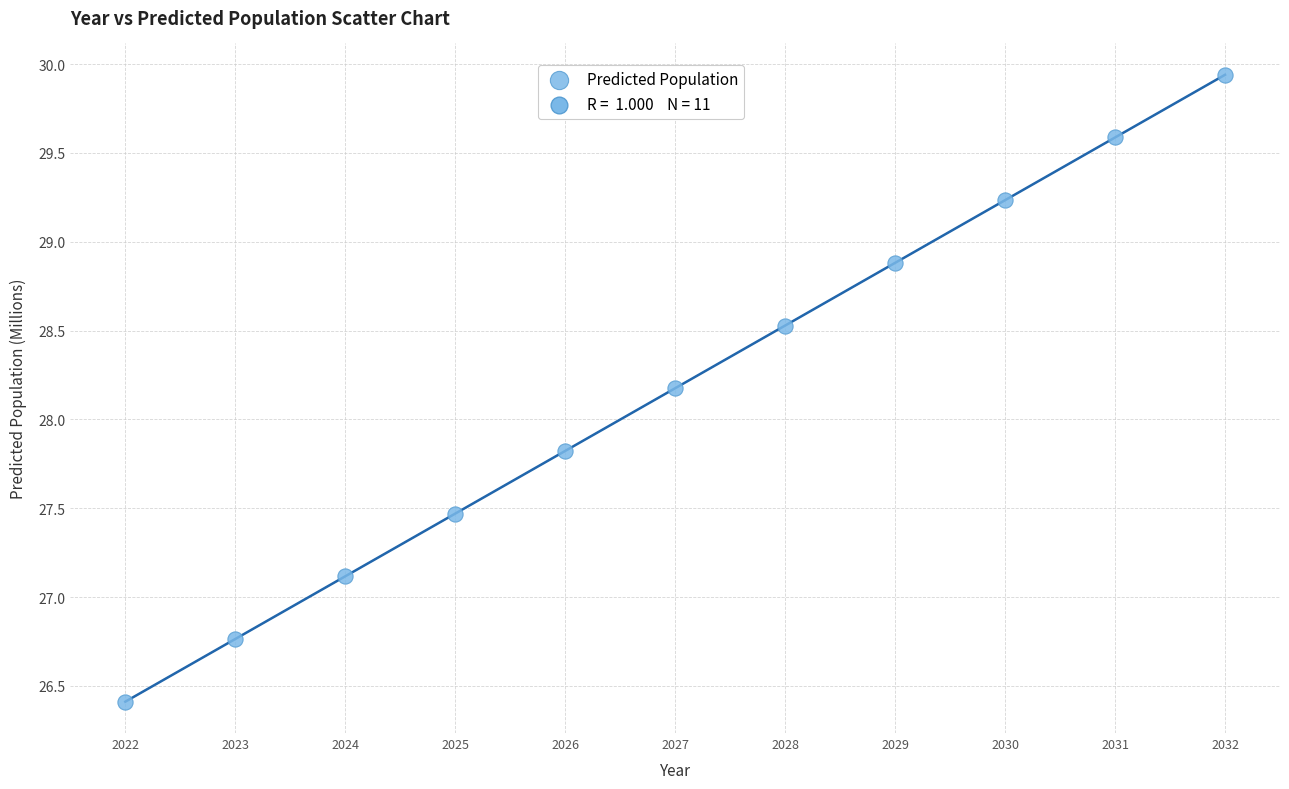

What is the range of Y values (max minus min)?

3.5